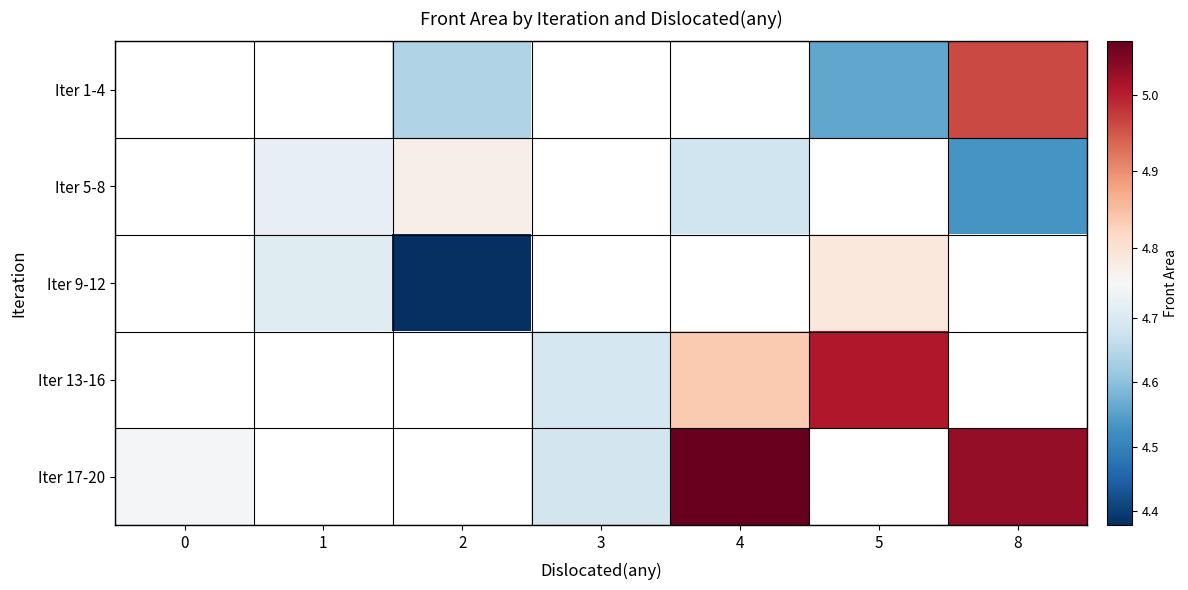

The row_4 series shows 6.9 at 4. True or false?

False